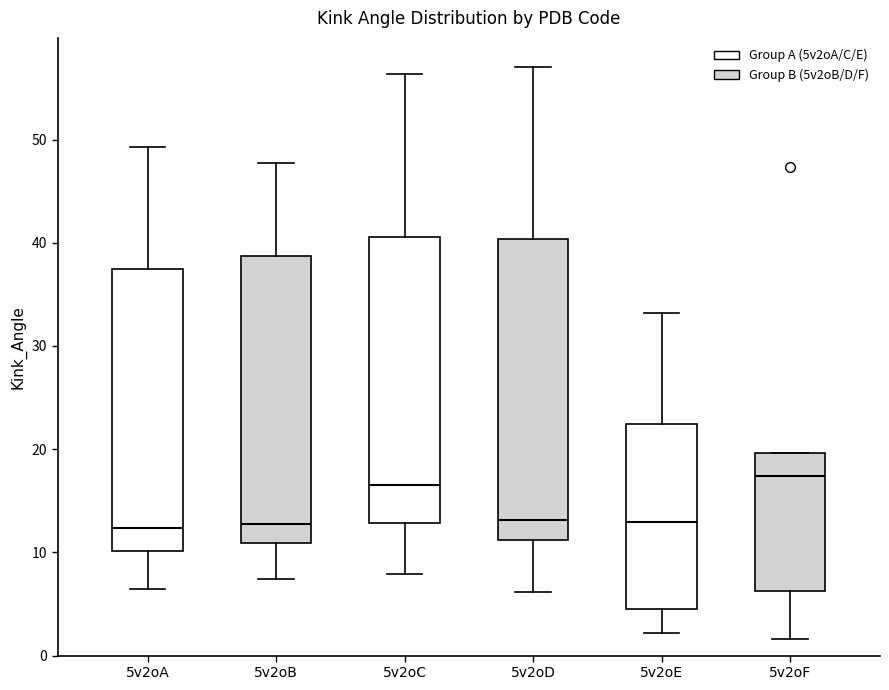

Reading left to right, read every box against the y-axis: the position of its median line, the range the box covers, and the ends of its whiskers. The values are not printed on the chart, so give them approximately, as read against the axis.

5v2oA: median 12, box 10 to 37, whiskers 6 to 49
5v2oB: median 13, box 11 to 39, whiskers 7 to 48
5v2oC: median 17, box 13 to 41, whiskers 8 to 56
5v2oD: median 13, box 11 to 40, whiskers 6 to 57
5v2oE: median 13, box 5 to 22, whiskers 2 to 33
5v2oF: median 17, box 6 to 20, whiskers 2 to 20